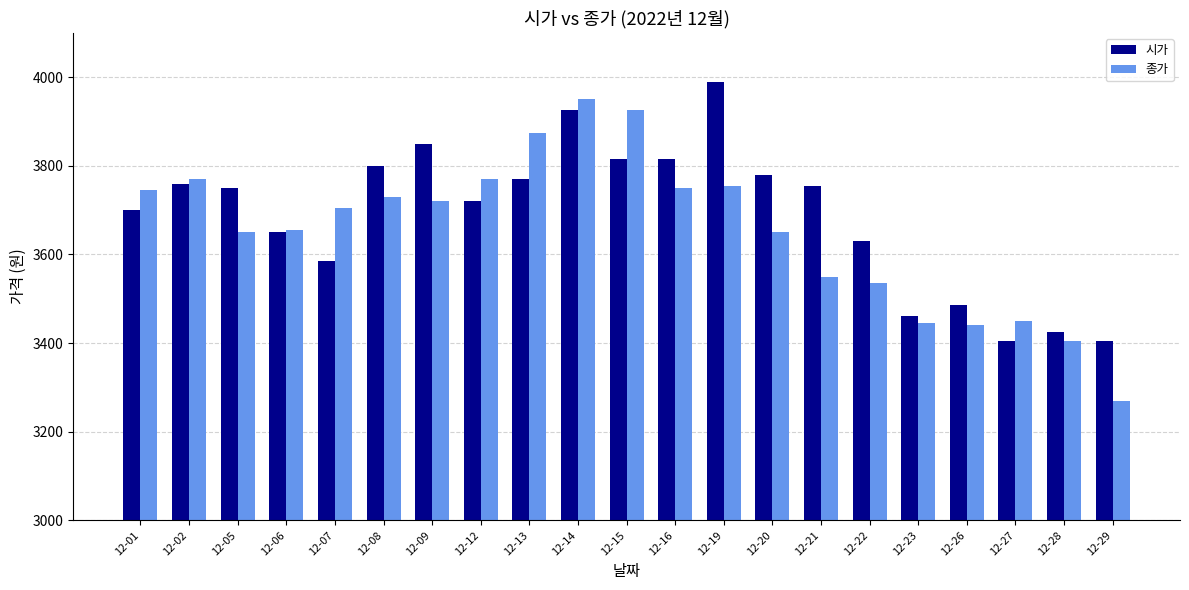

At which category does the chart reach its peak across all series?

12-19